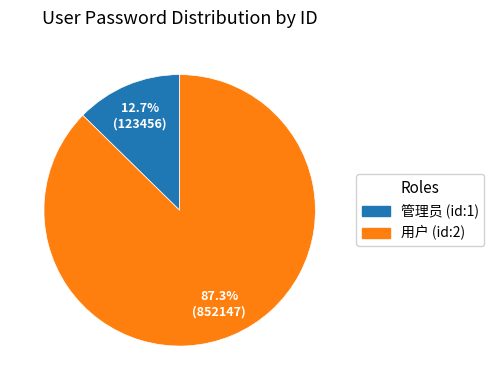

Does any single category account for the majority?

Yes